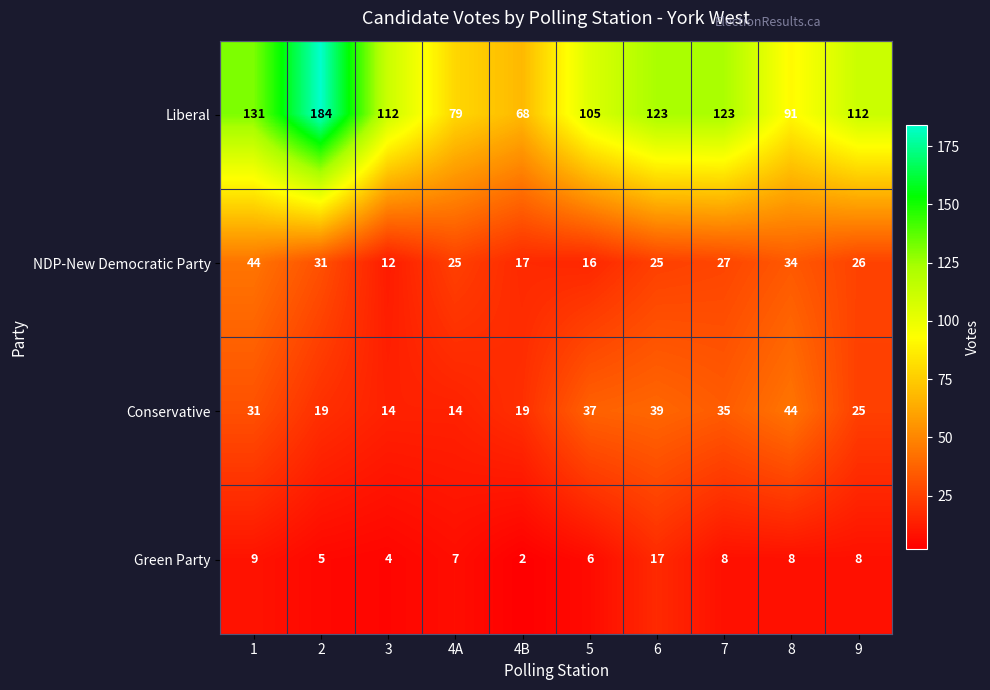

Is it true that Liberal equals 33 at 3?

False